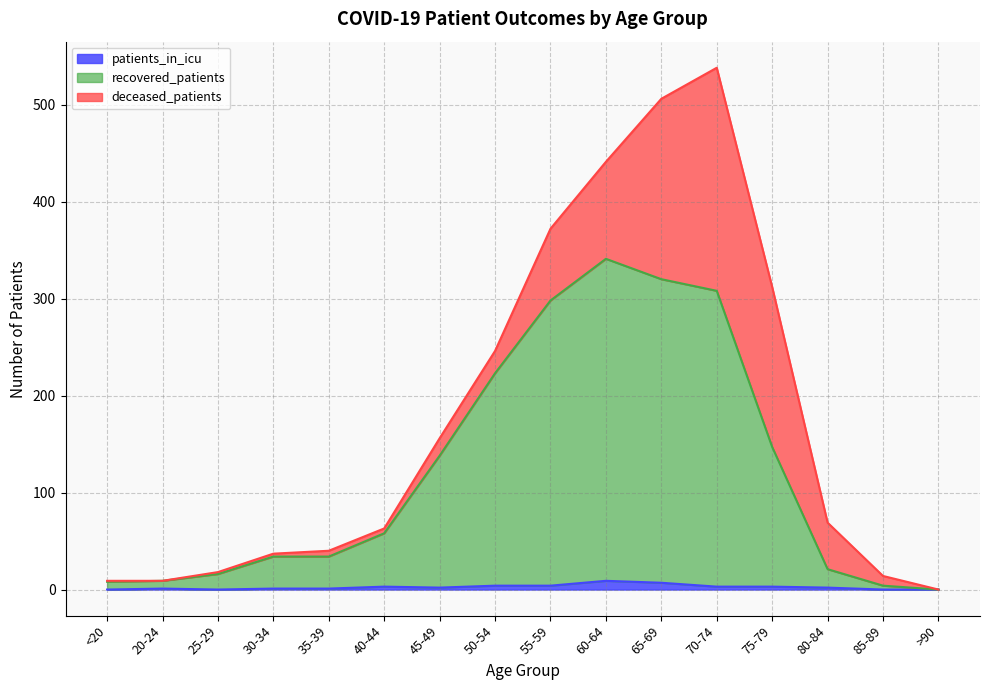

Where is recovered_patients nearest to the value 170?

75-79